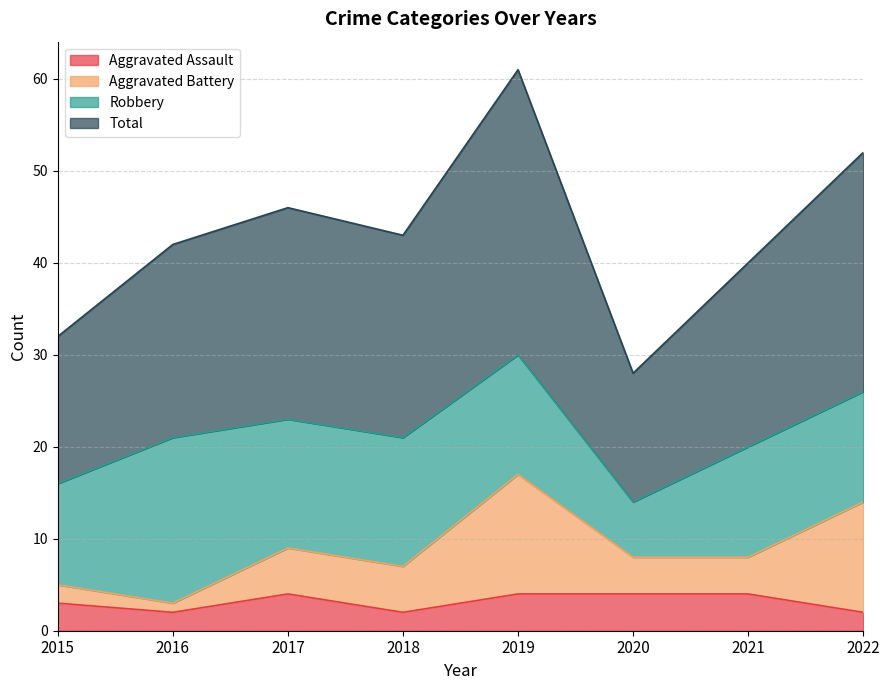

What is the highest value of the Aggravated Assault series?

4